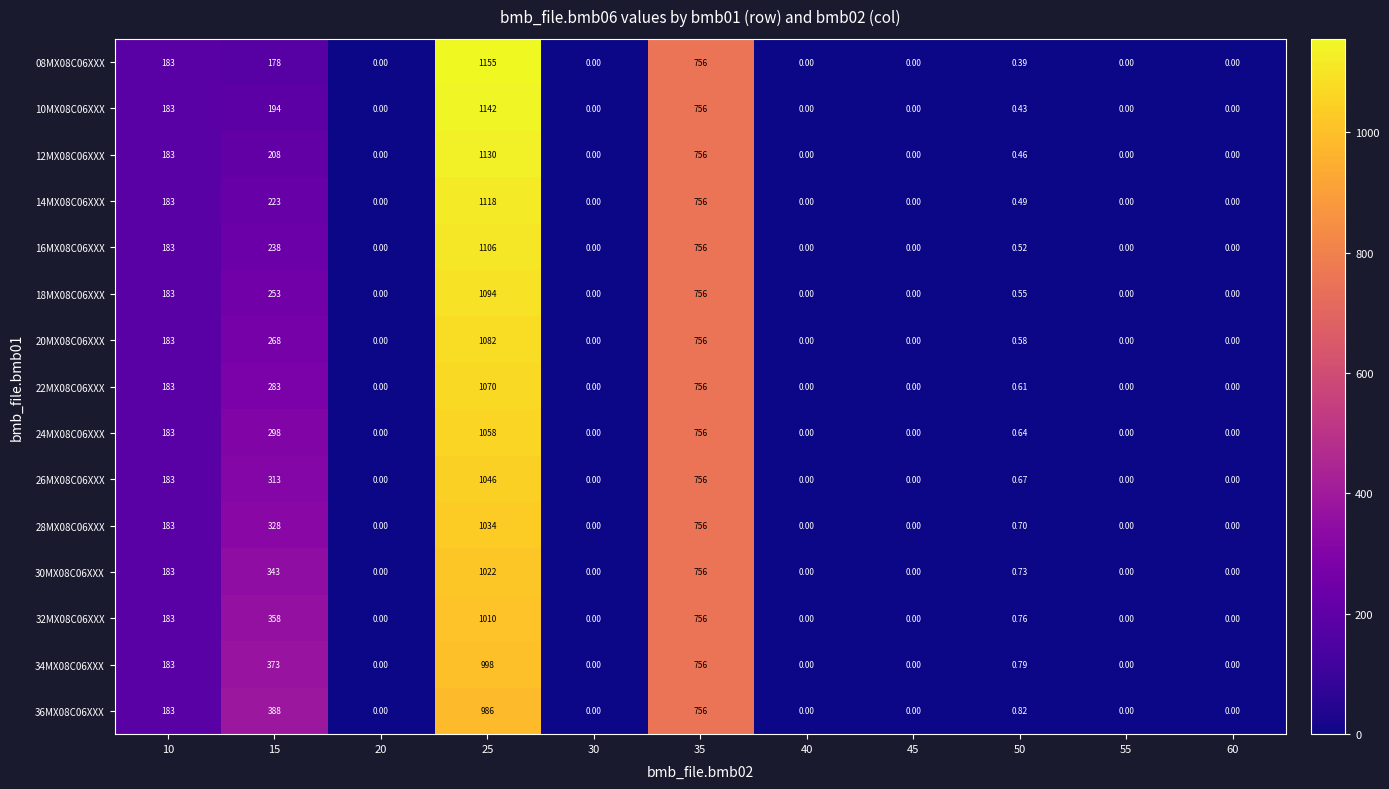

List the series in order of their peak value, highest first.

08MX08C06XXX, 10MX08C06XXX, 12MX08C06XXX, 14MX08C06XXX, 16MX08C06XXX, 18MX08C06XXX, 20MX08C06XXX, 22MX08C06XXX, 24MX08C06XXX, 26MX08C06XXX, 28MX08C06XXX, 30MX08C06XXX, 32MX08C06XXX, 34MX08C06XXX, 36MX08C06XXX